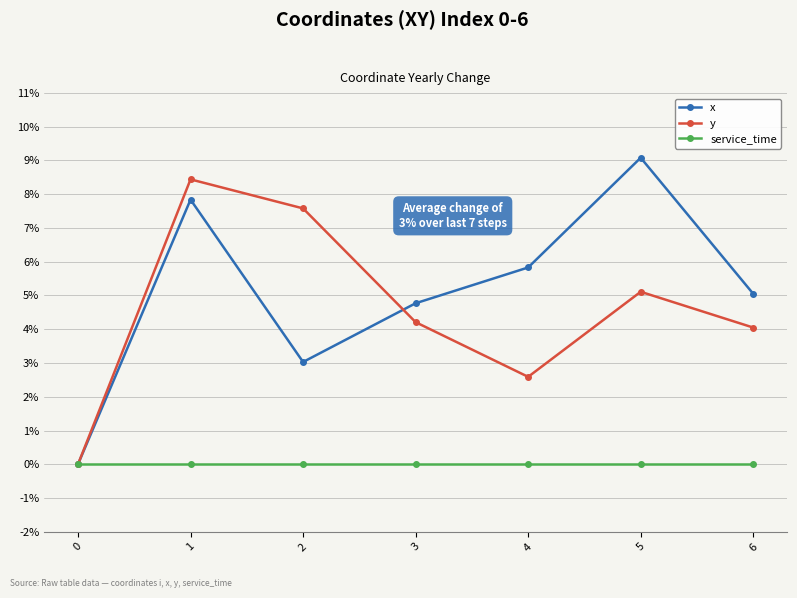

Which series changed the most between 1 and 4?

y